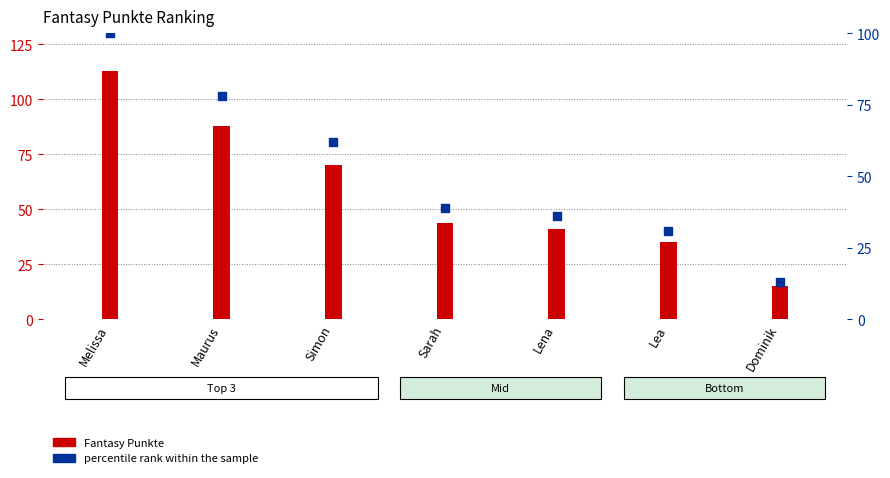

Which series reaches the maximum Y coordinate?

Fantasy Punkte